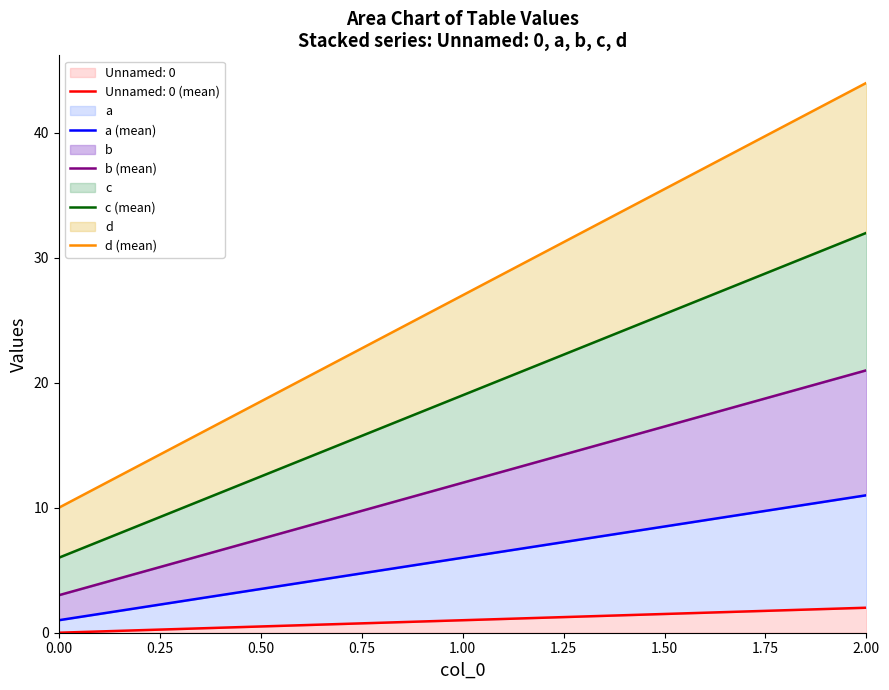

List the labels in order of Unnamed: 0 value, largest first.

2.00, 1.00, 0.00